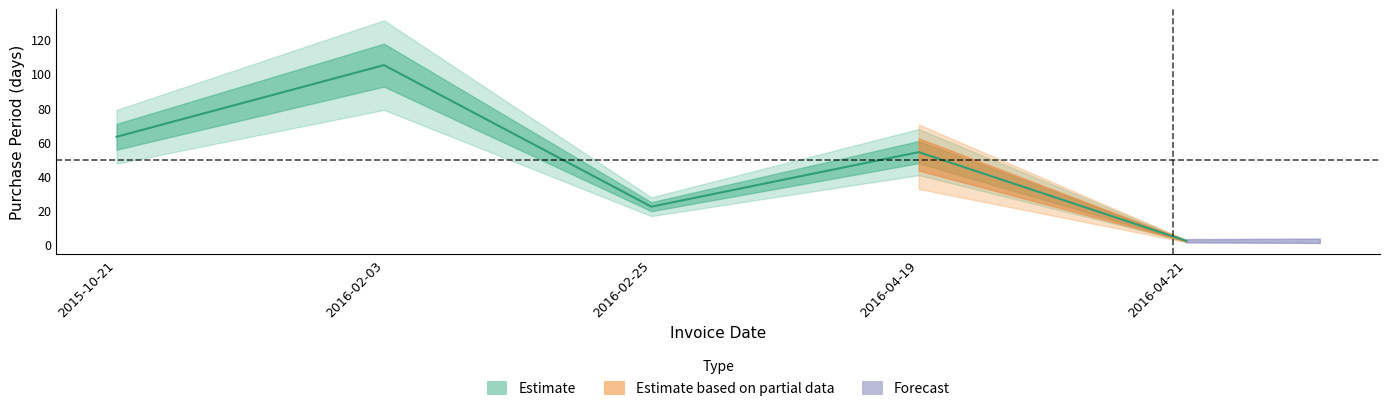

What is the maximum value shown in the chart?

105